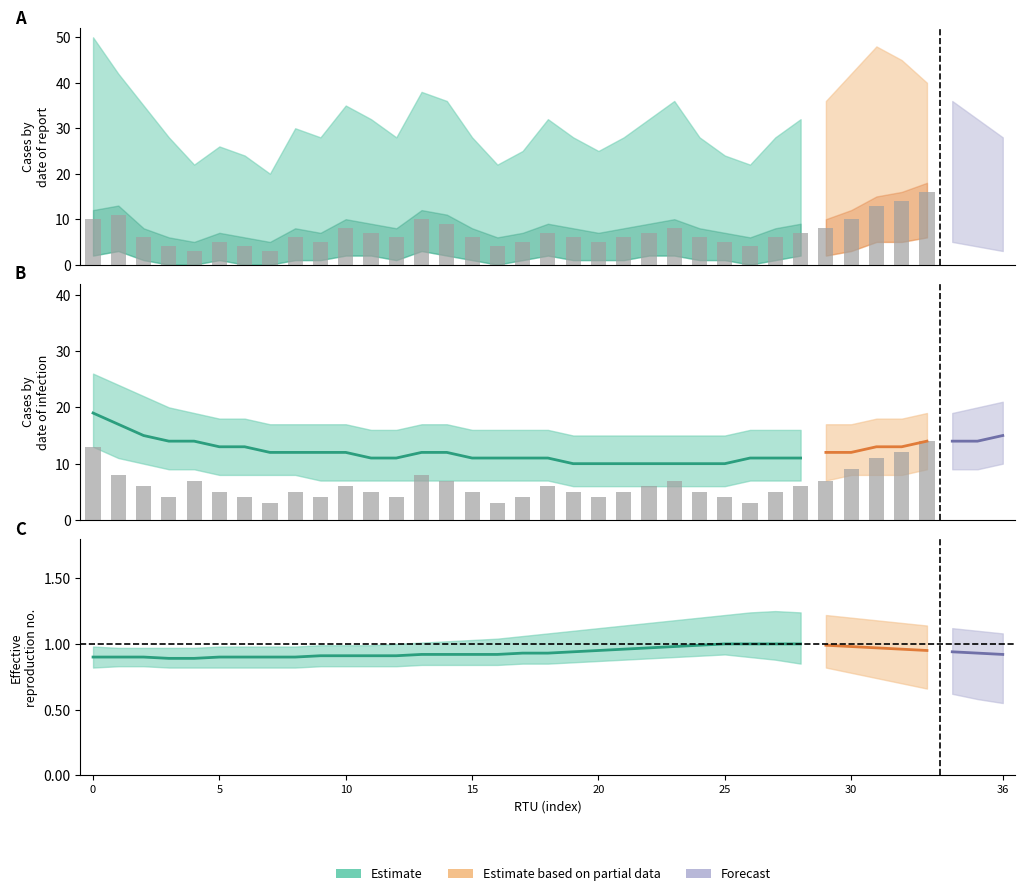

What is the label of the 19th bar from the left?

18